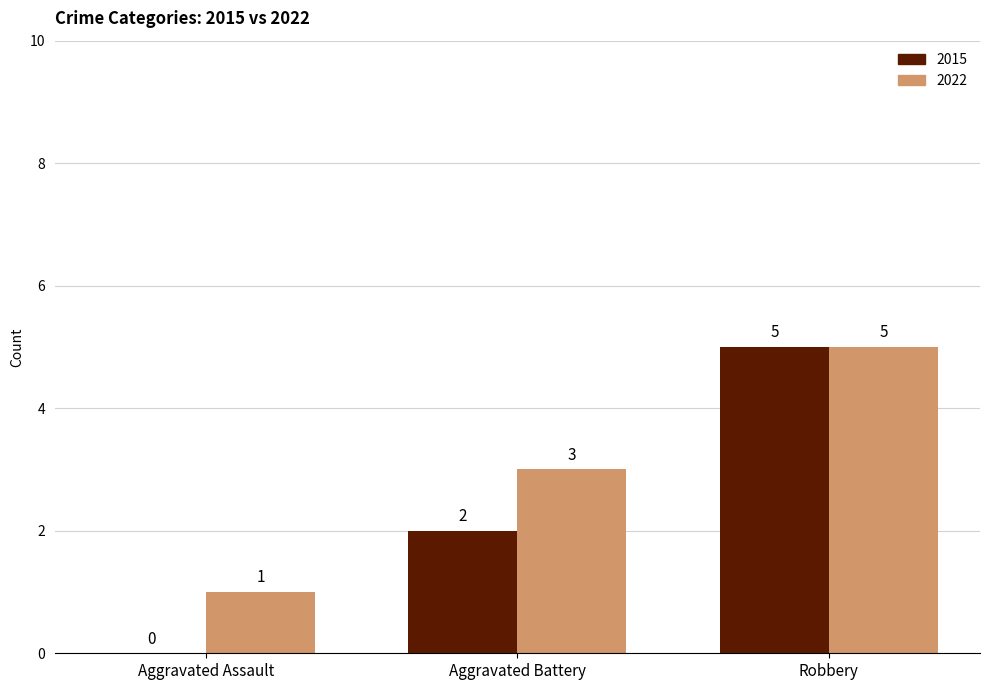

Reading right to left, list all the values displayed in this chart.

2015: Robbery=5	Aggravated Battery=2	Aggravated Assault=0
2022: Robbery=5	Aggravated Battery=3	Aggravated Assault=1